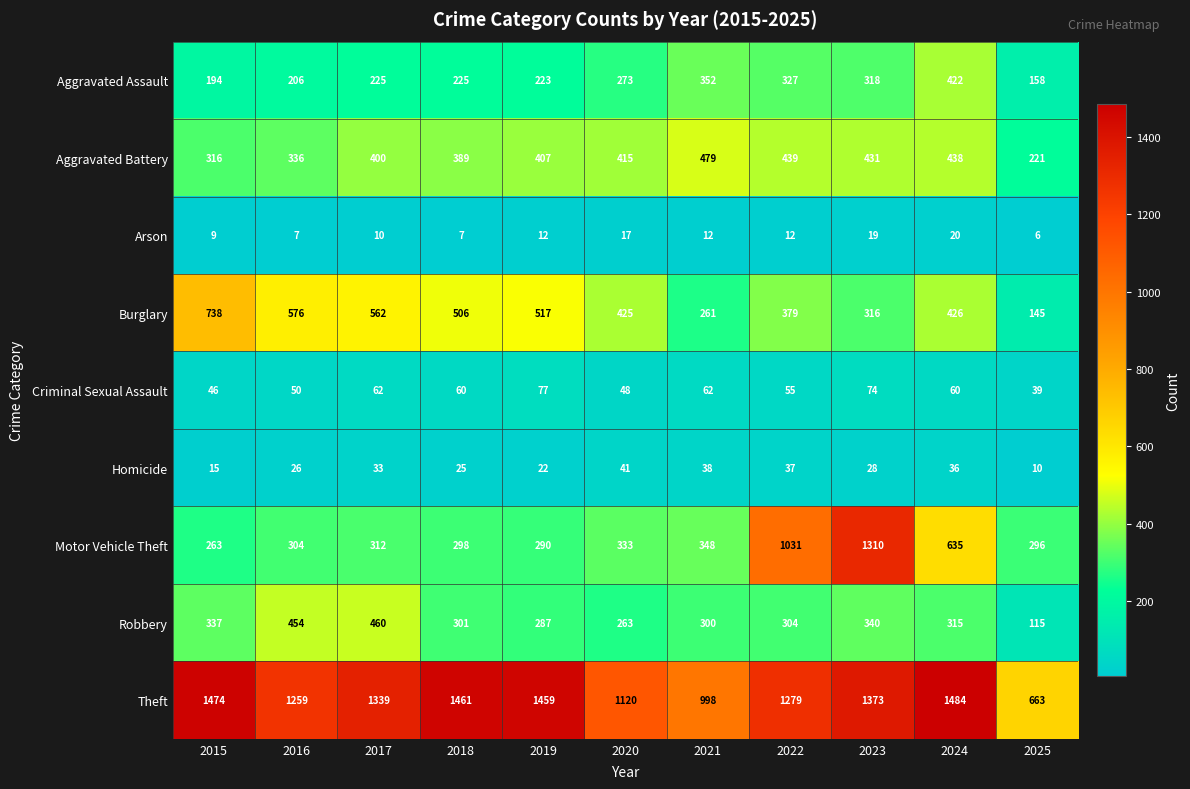

How many distinct data groups are displayed?

9